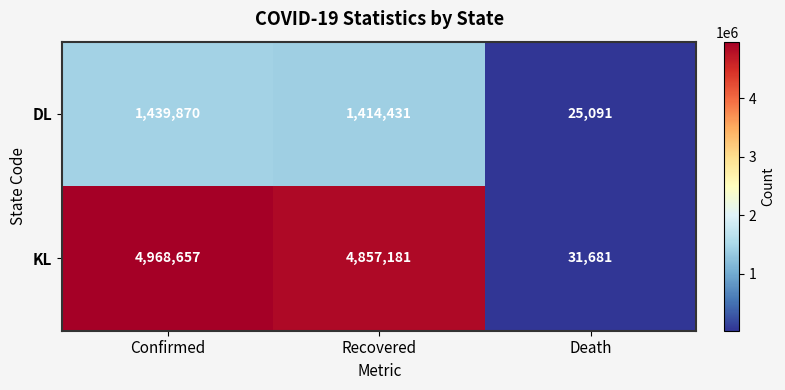

What is the maximum value shown in the chart?

4968657